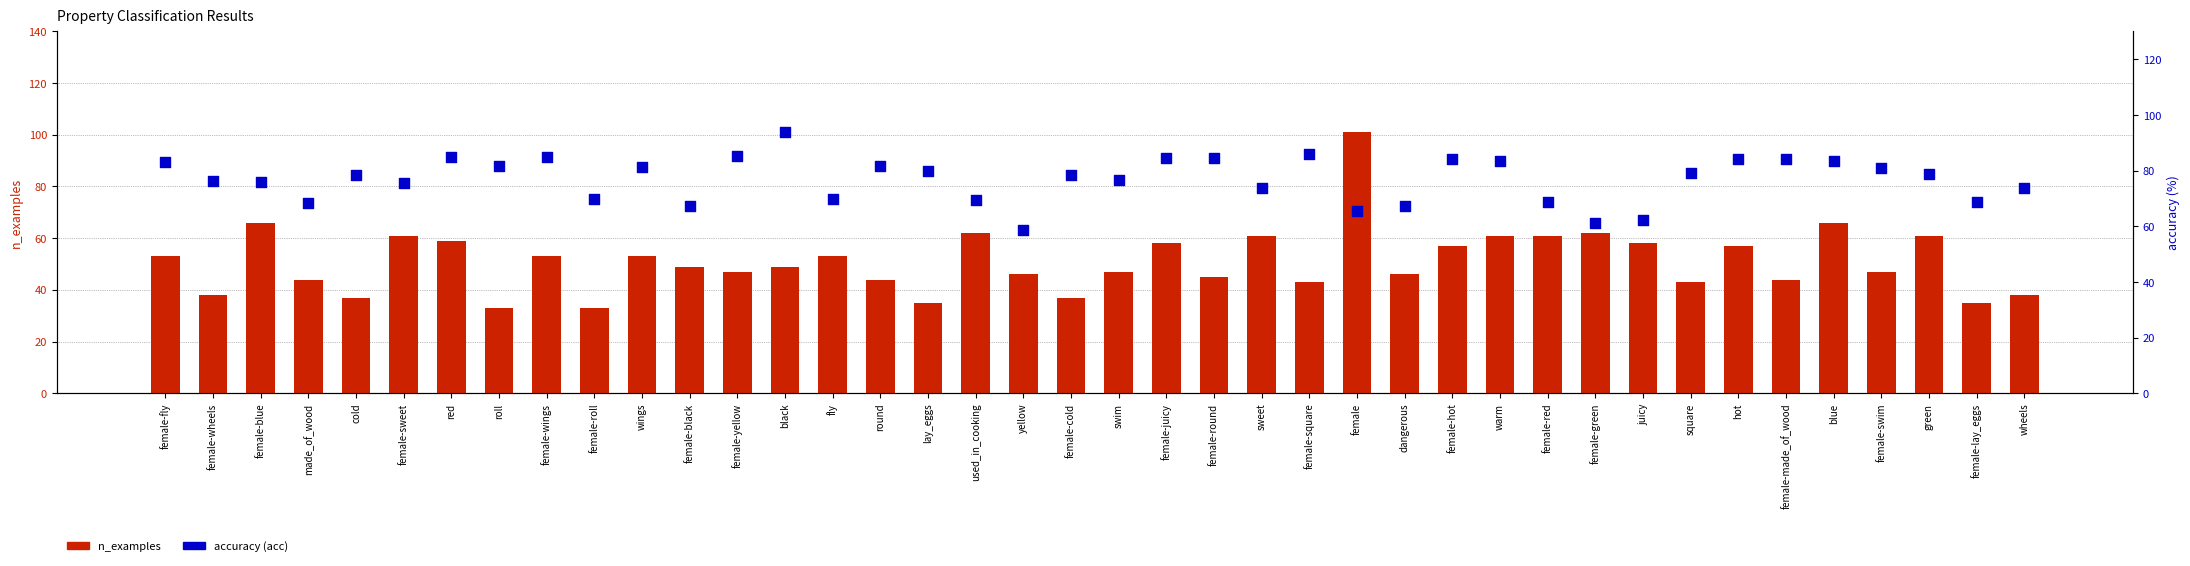

Which series contains the highest Y value?

n_examples